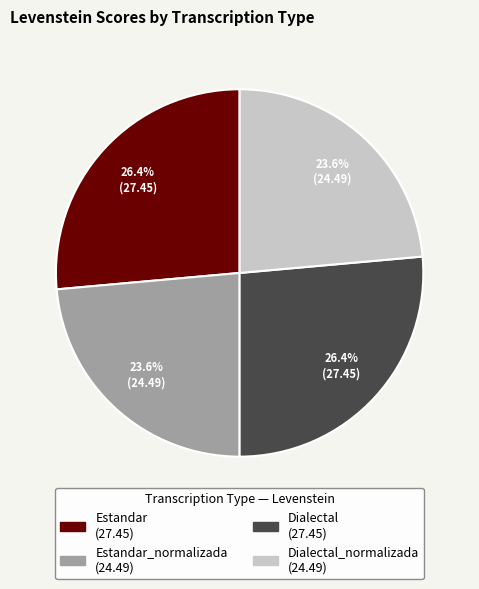

How many slices are in this pie chart?

4